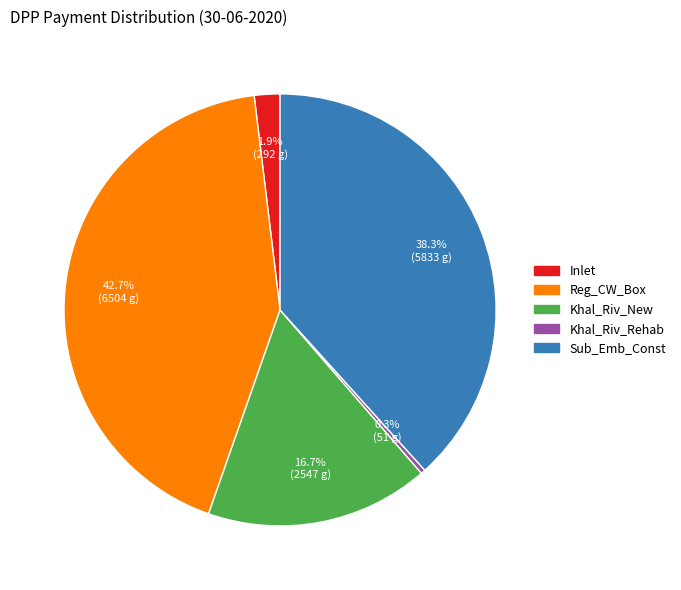

Rank the categories by value from highest to lowest.

Reg_CW_Box, Sub_Emb_Const, Khal_Riv_New, Inlet, Khal_Riv_Rehab